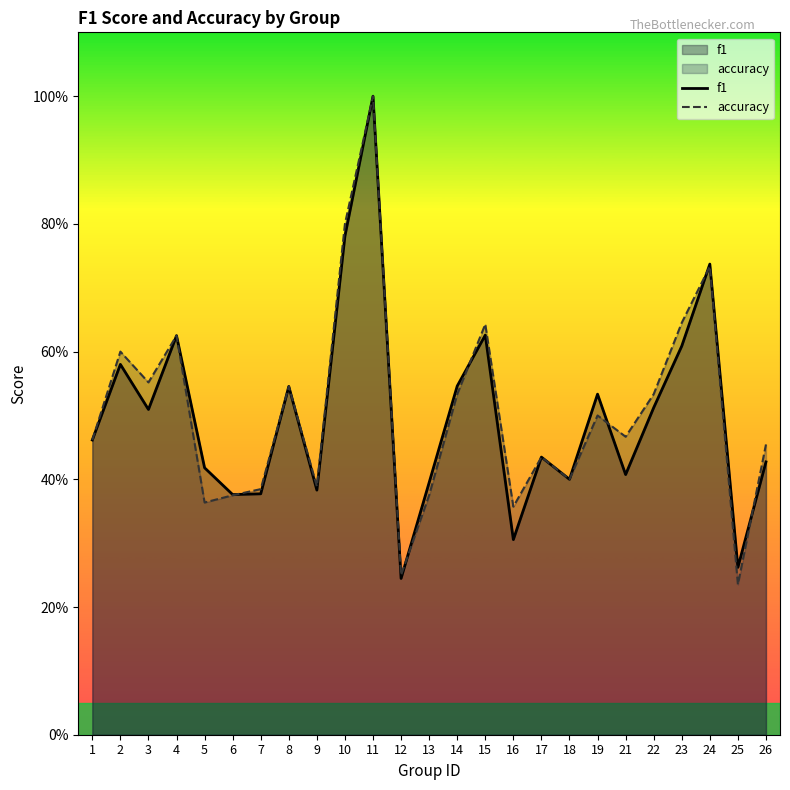

Where is the first local maximum for accuracy?

2